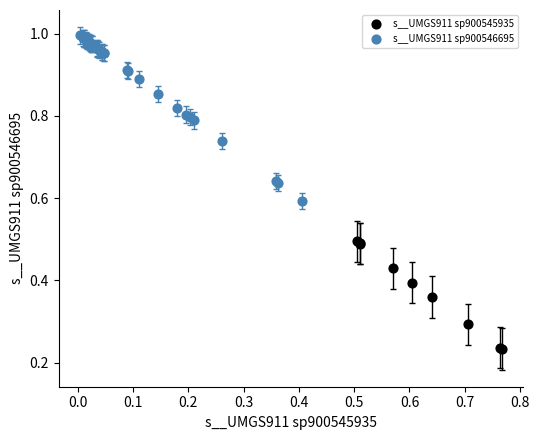

Which series has the largest Y range (max minus min)?

s__UMGS911 sp900546695